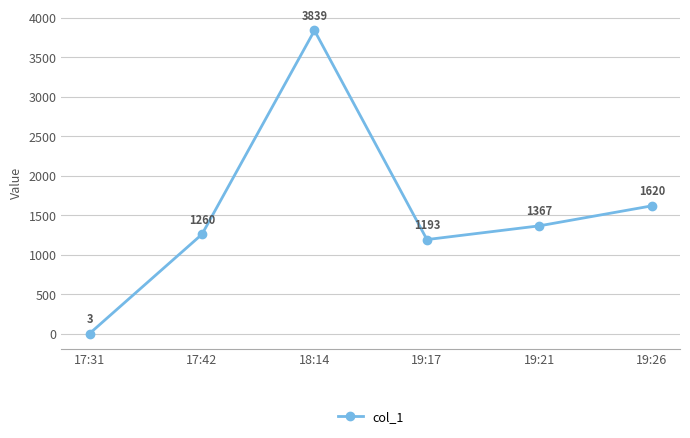

The value at 19:26 is 2629.0. True or false?

False